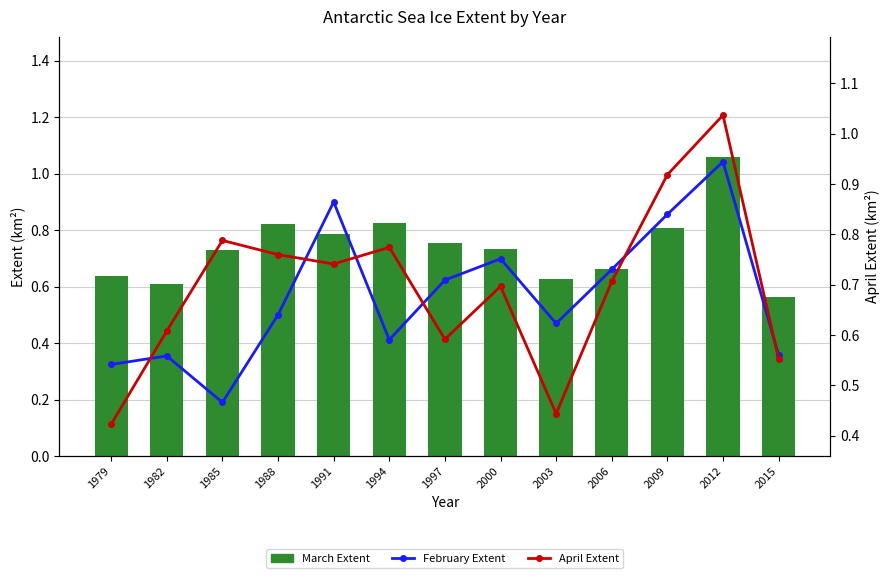

Rank the series by their average value, from highest to lowest.

March Extent, April Extent, February Extent